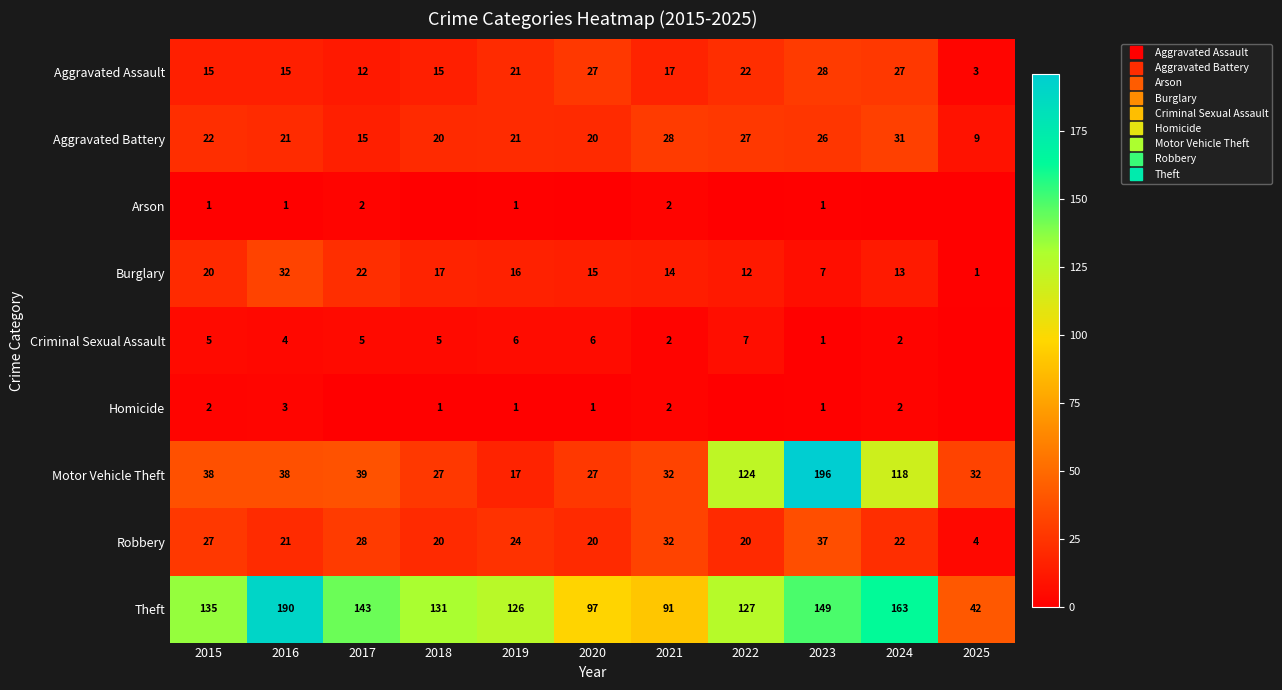

At how many categories does at least one series exceed 182?

2